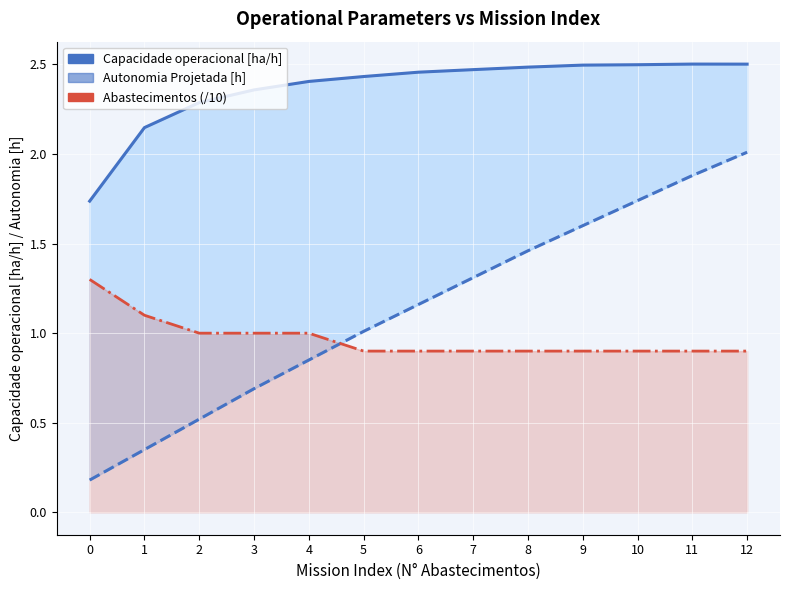

What is the value of the Capacidade operacional [ha/h] point at the 11th from the left?

2.5